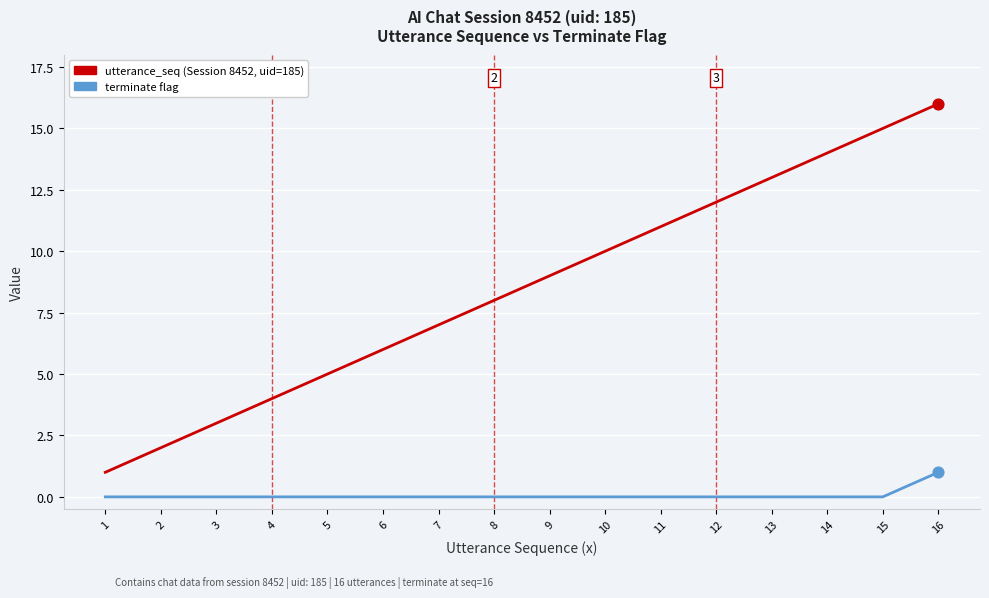

What is the total value across all series at 9?

9